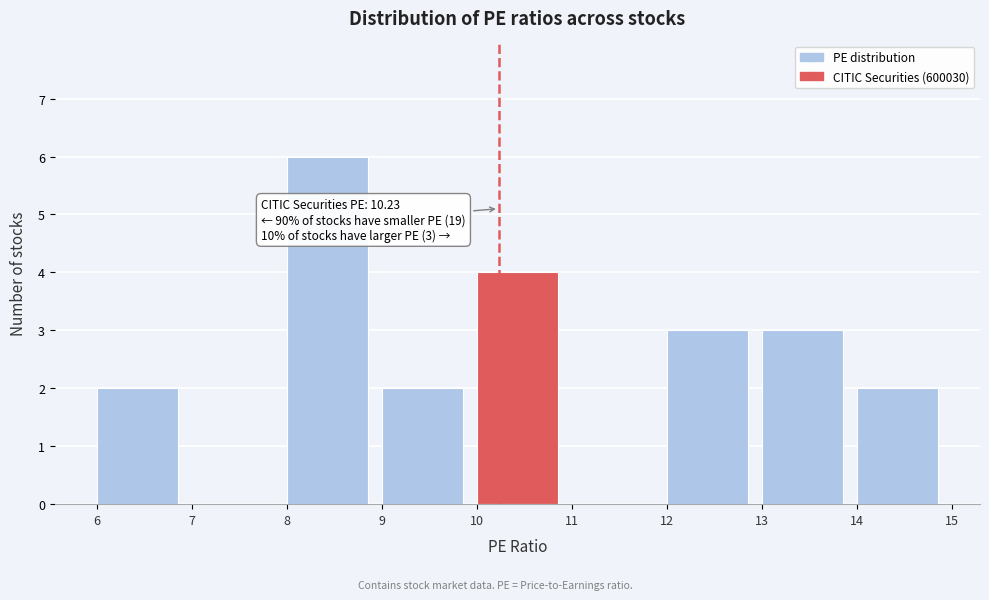

Over which range of the x-axis is the bar tallest?

8 to 9